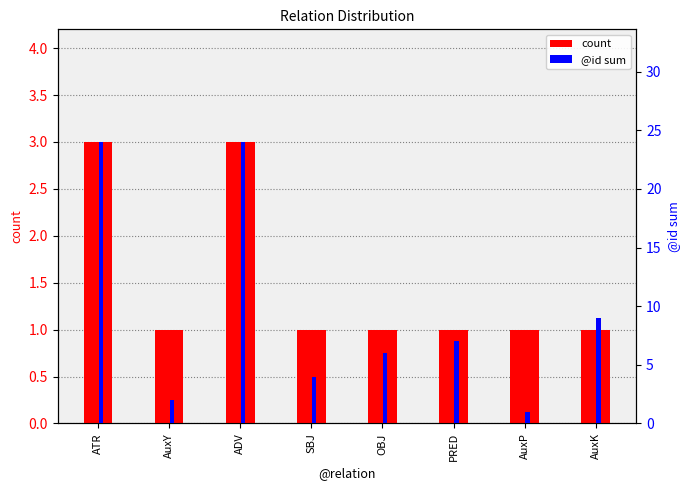

At which label does @id sum reach its peak?

ATR